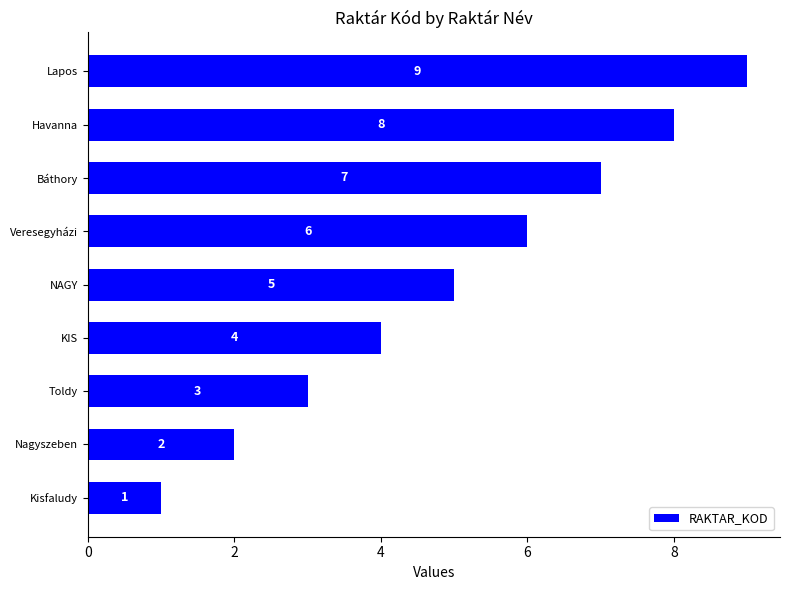

True or false: the data shows 3 at Toldy.

True